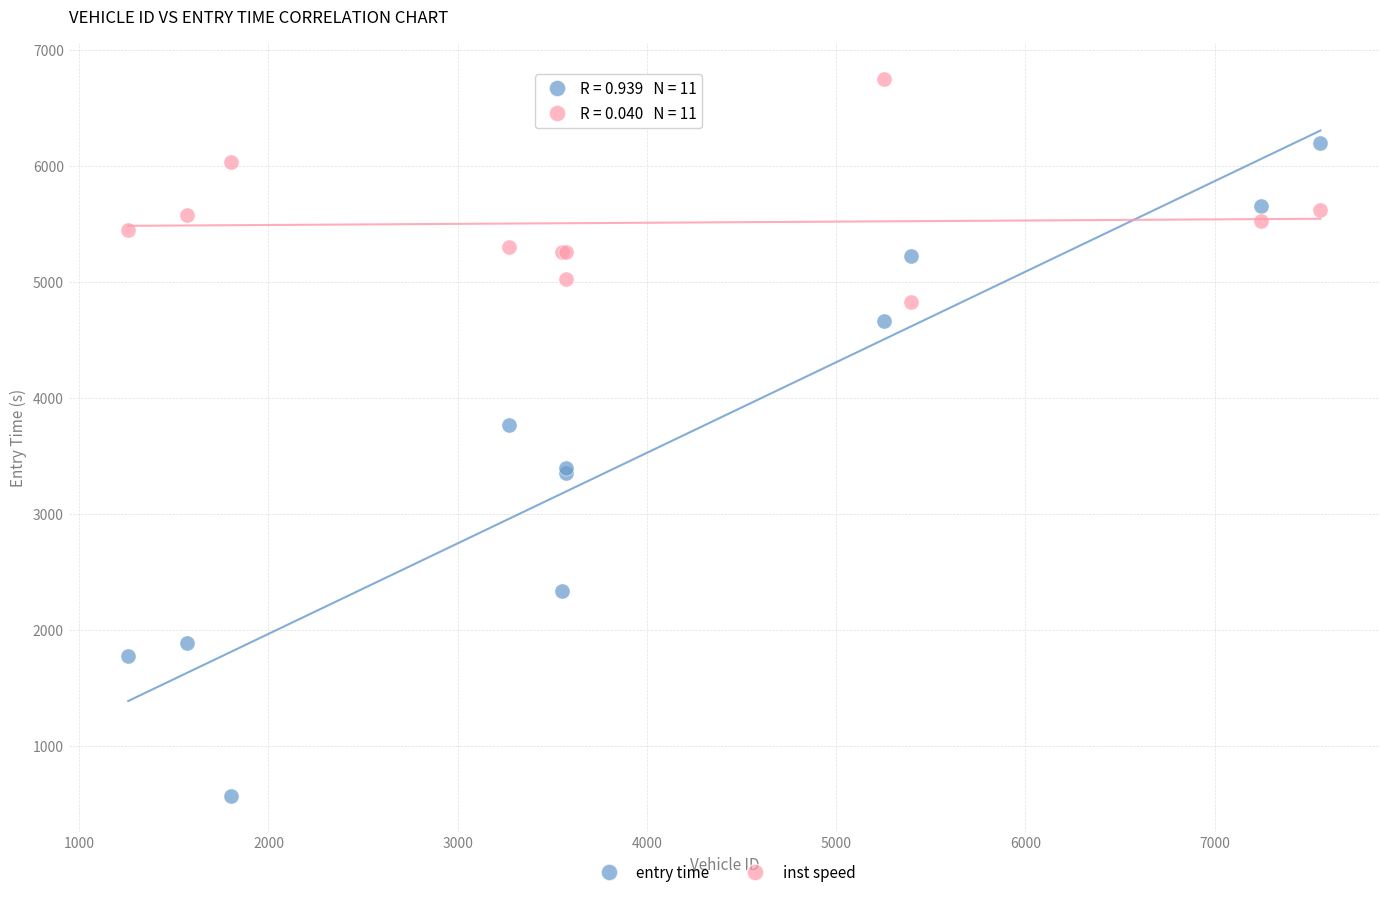

Which series reaches the minimum Y coordinate?

entry time